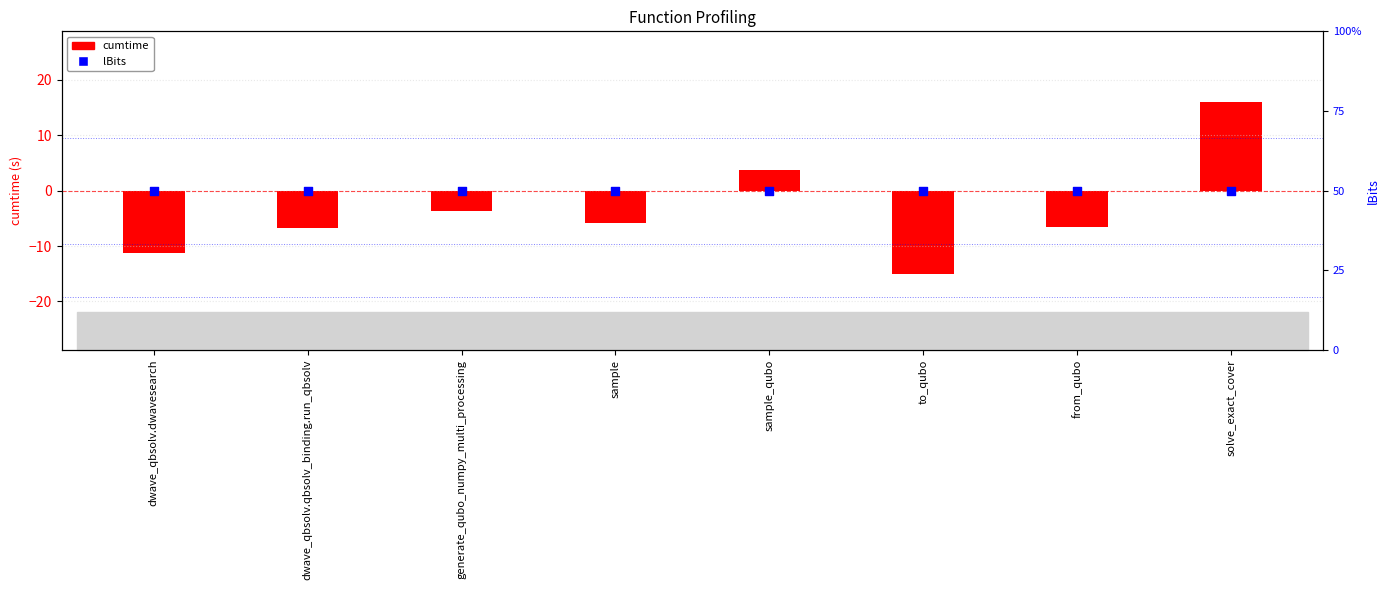

Which series has the largest total across all categories?

lBits